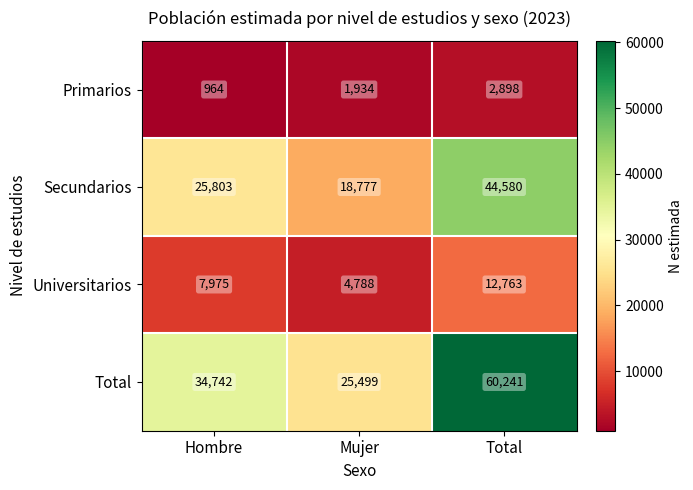

At which label is Secundarios closest to 31678?

Hombre